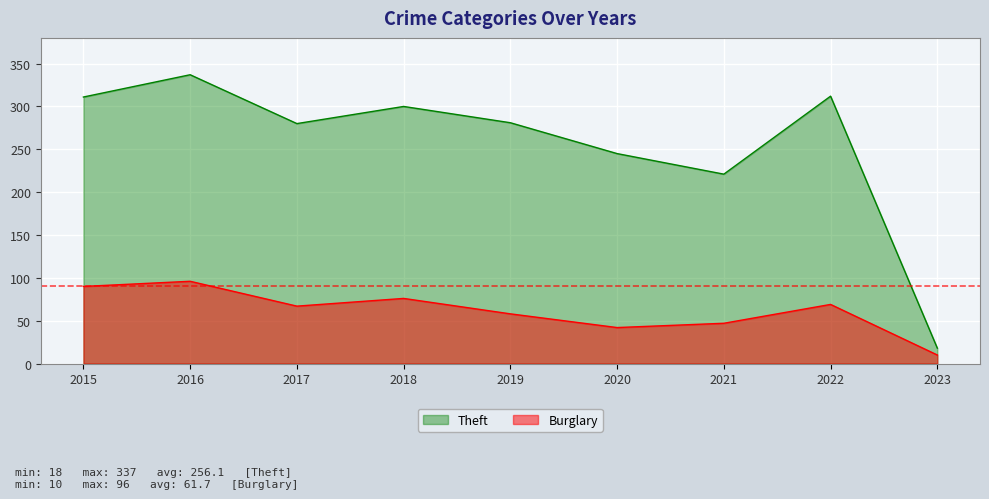

In Theft, how many points are lower than both neighbors (excluding endpoints)?

2